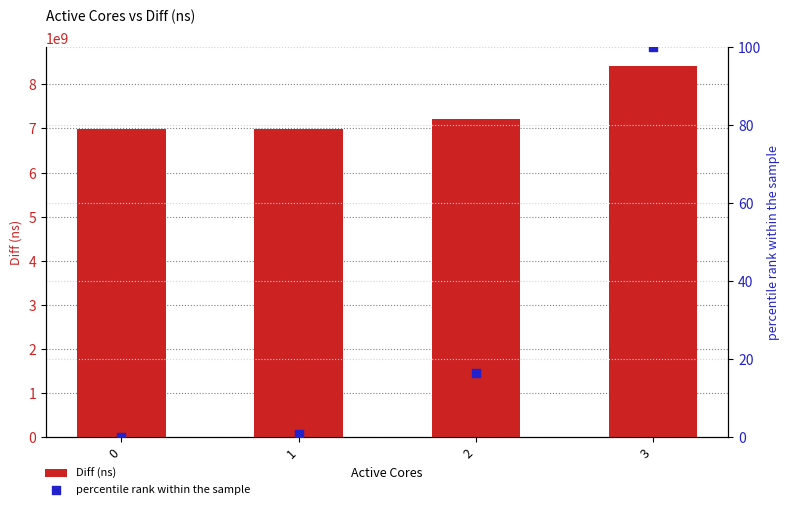

Which series reaches the maximum Y coordinate?

Diff (ns)